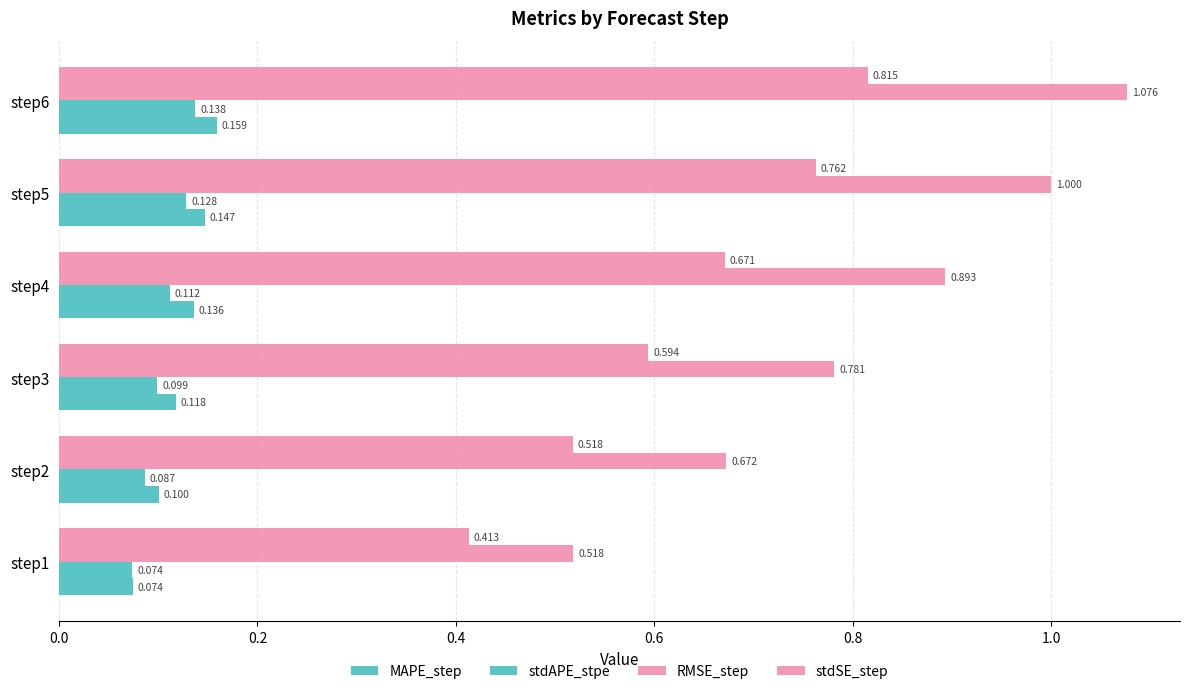

Reading left to right, list all the values displayed in this chart.

MAPE_step: 0.1	0.1	0.1	0.1	0.1	0.2
stdAPE_stpe: 0.1	0.1	0.1	0.1	0.1	0.1
RMSE_step: 0.5	0.7	0.8	0.9	1.0	1.1
stdSE_step: 0.4	0.5	0.6	0.7	0.8	0.8